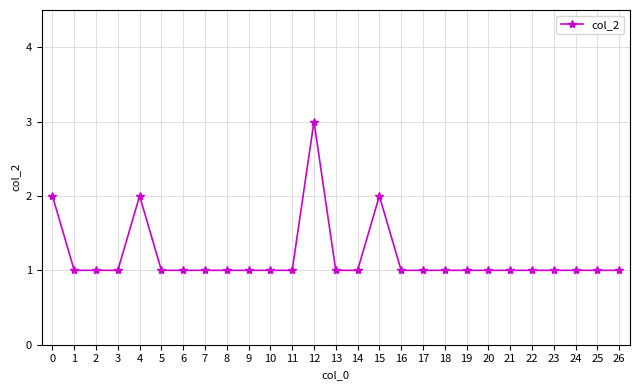

At which category does the chart reach its peak across all series?

12